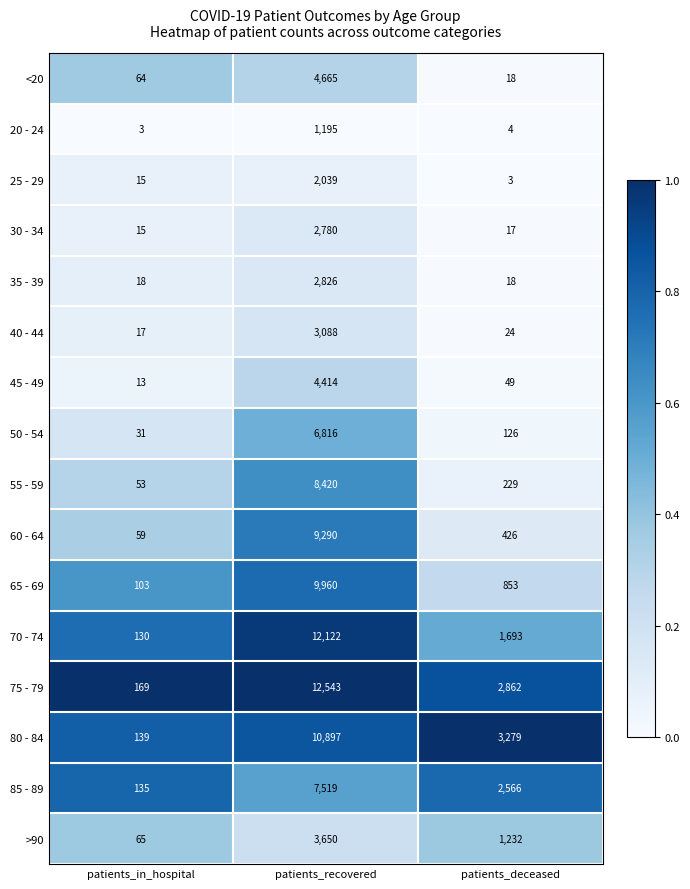

How many data points does each series have?

3